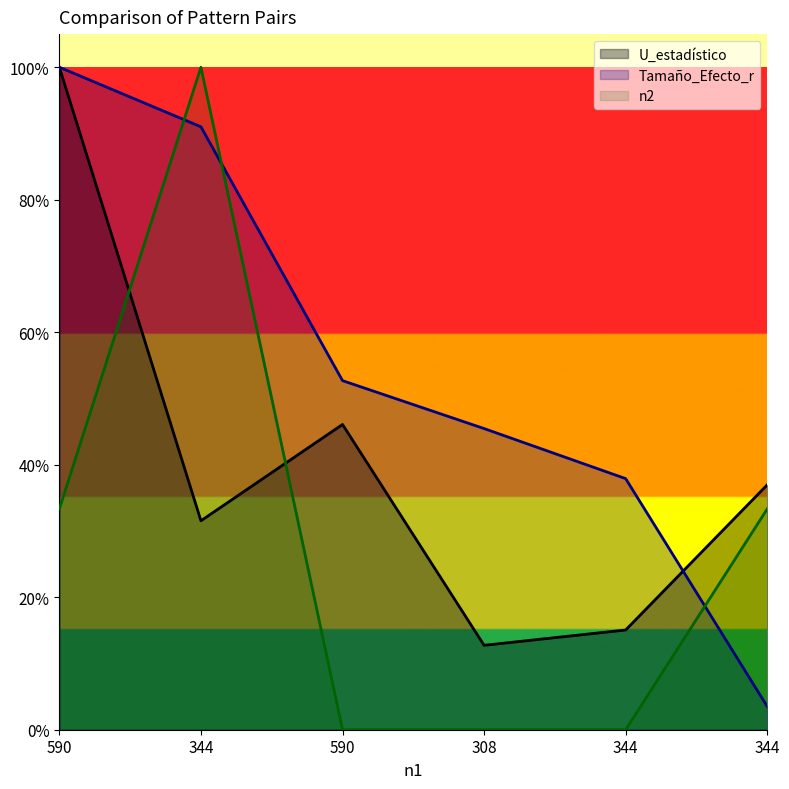

Is the value of n2 at 590 greater than the value of Tamaño_Efecto_r at 344?

No